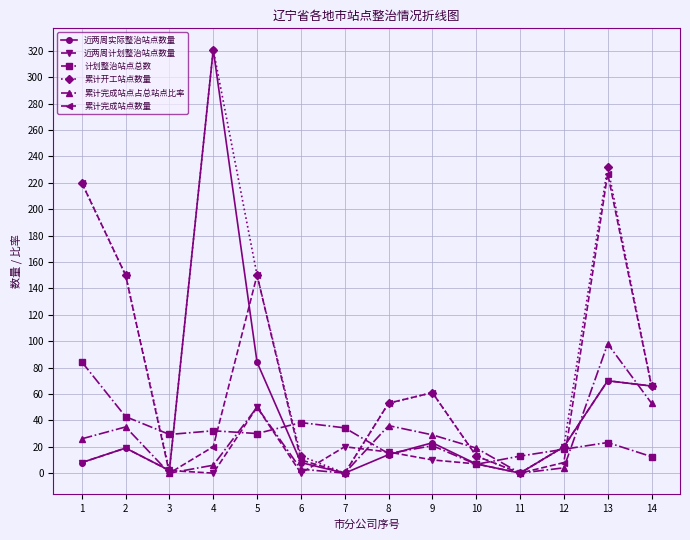

At which label does 累计完成站点占总站点比率 reach its peak?

13